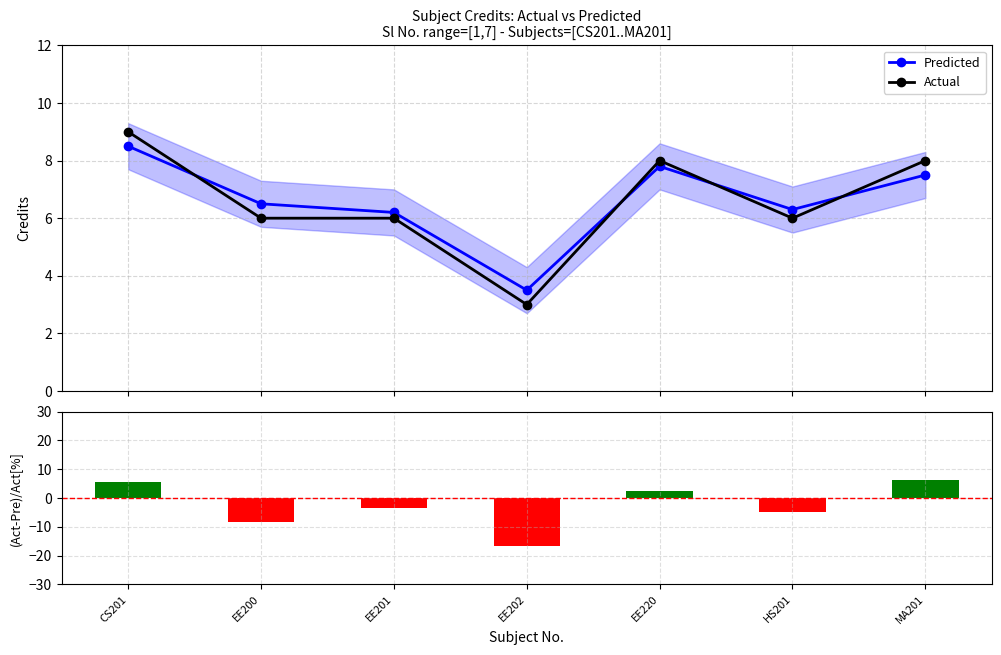

Which series has the widest spread of values?

(Act-Pre)/Act [%]